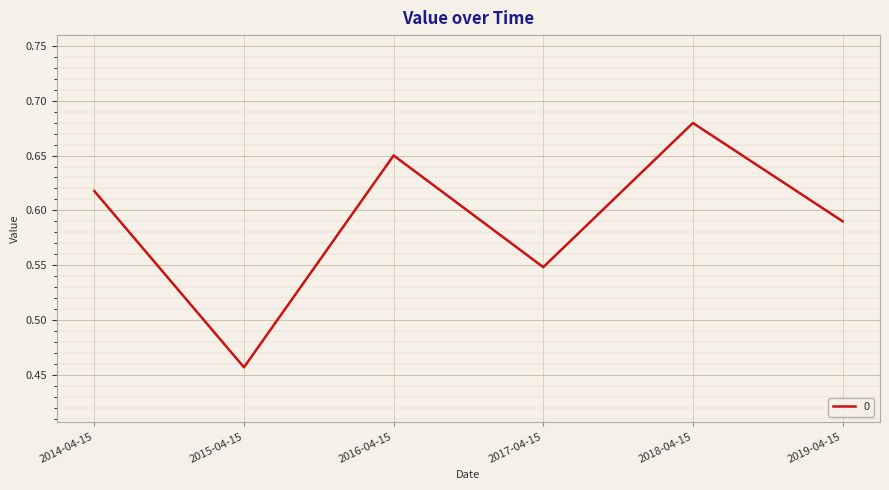

What position from the left is 2019-04-15?

6